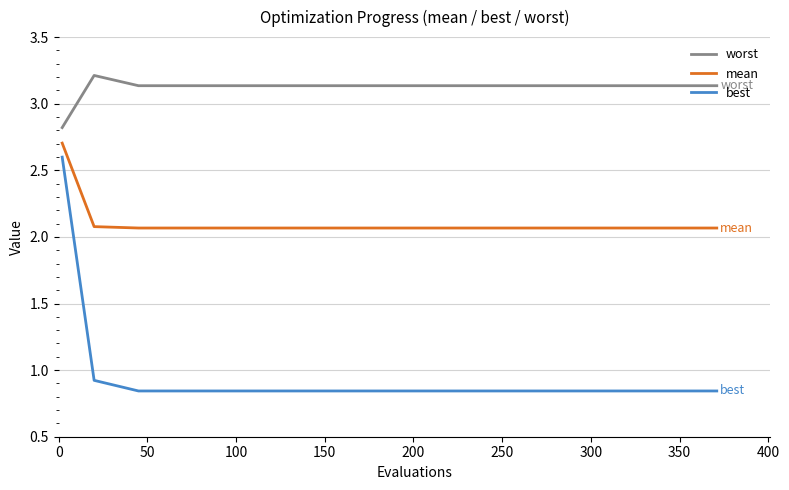

True or false: best and worst intersect in this chart.

False